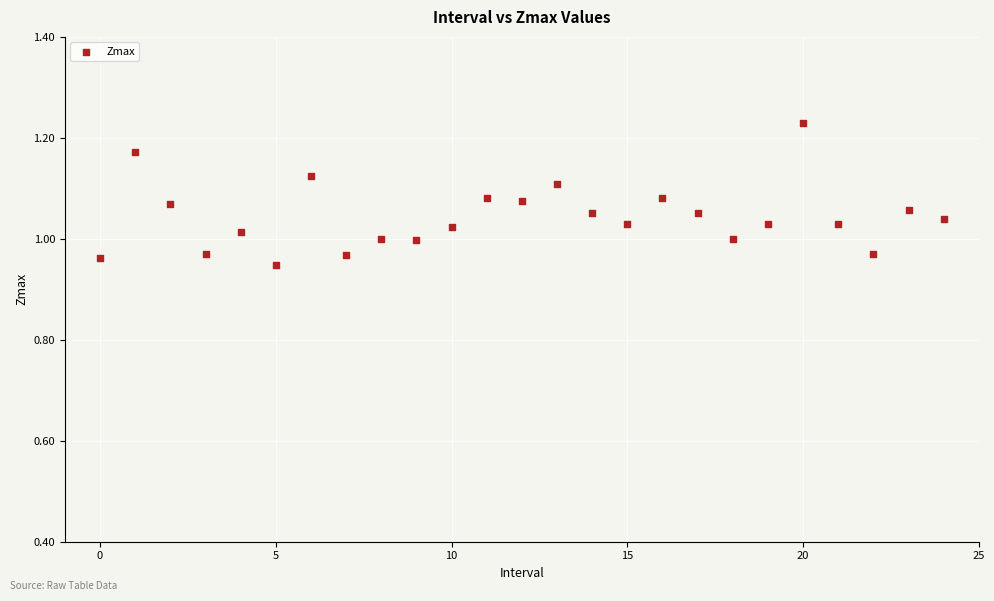

What is the range of Y values (max minus min)?

0.3